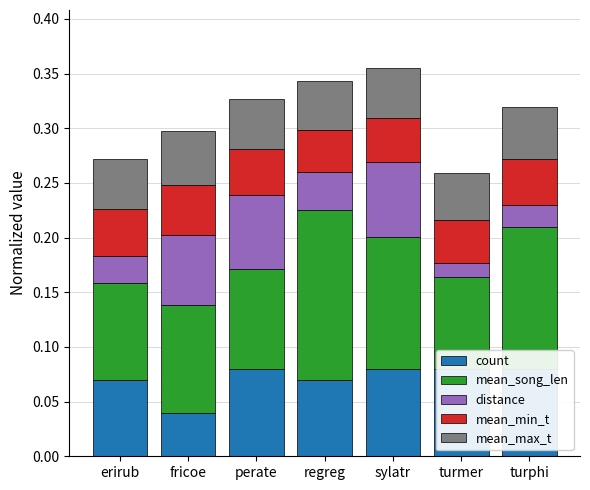

What is the total value across all series at perate?

0.3